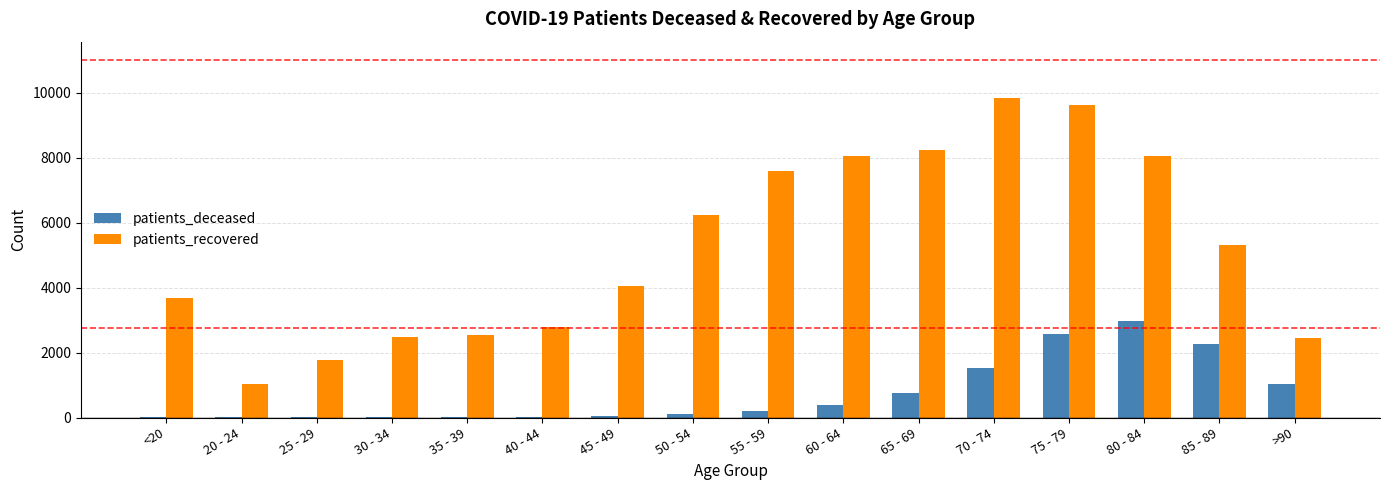

Which series has the largest total across all categories?

patients_recovered